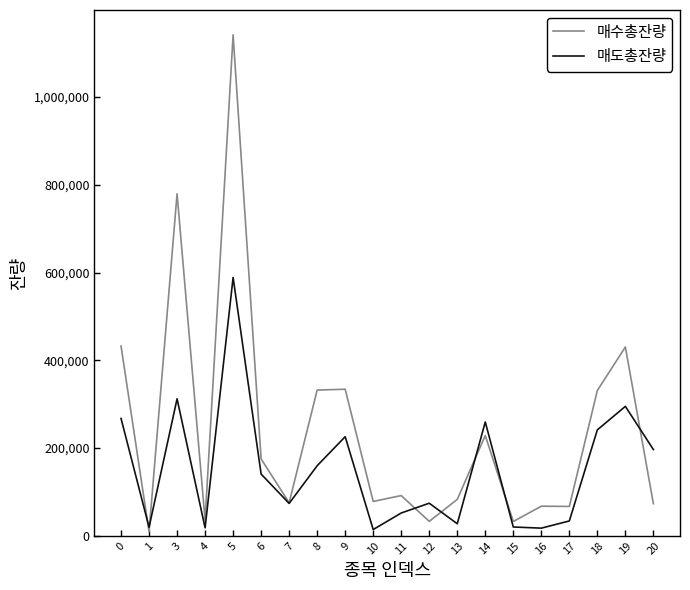

How many lines are shown in the chart?

2